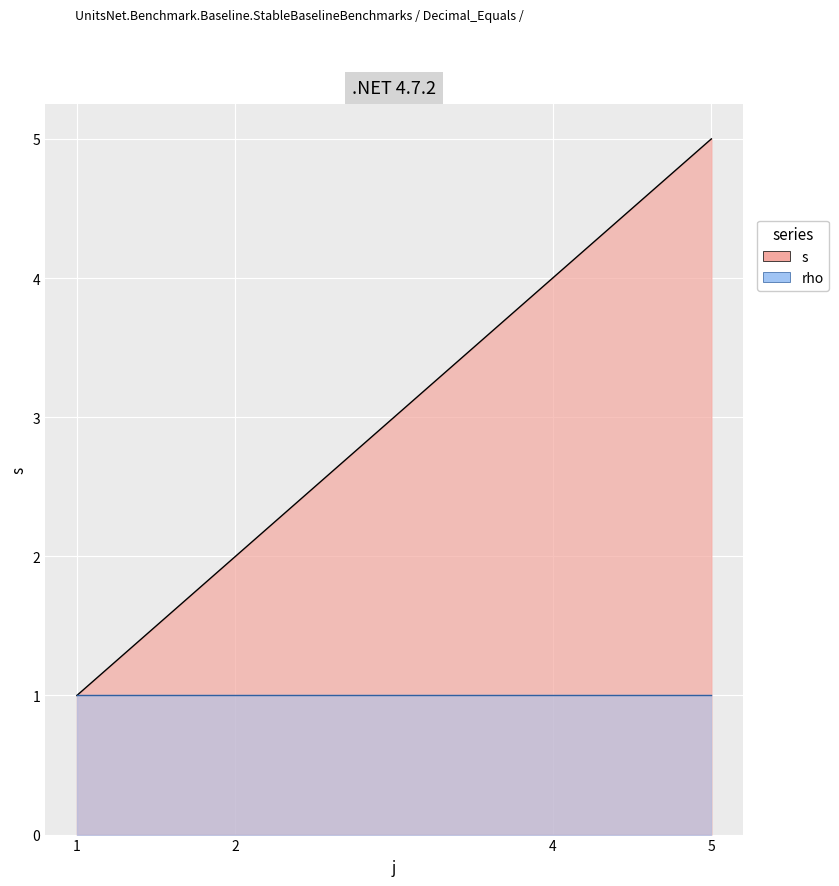

What is the maximum value shown in the chart?

5